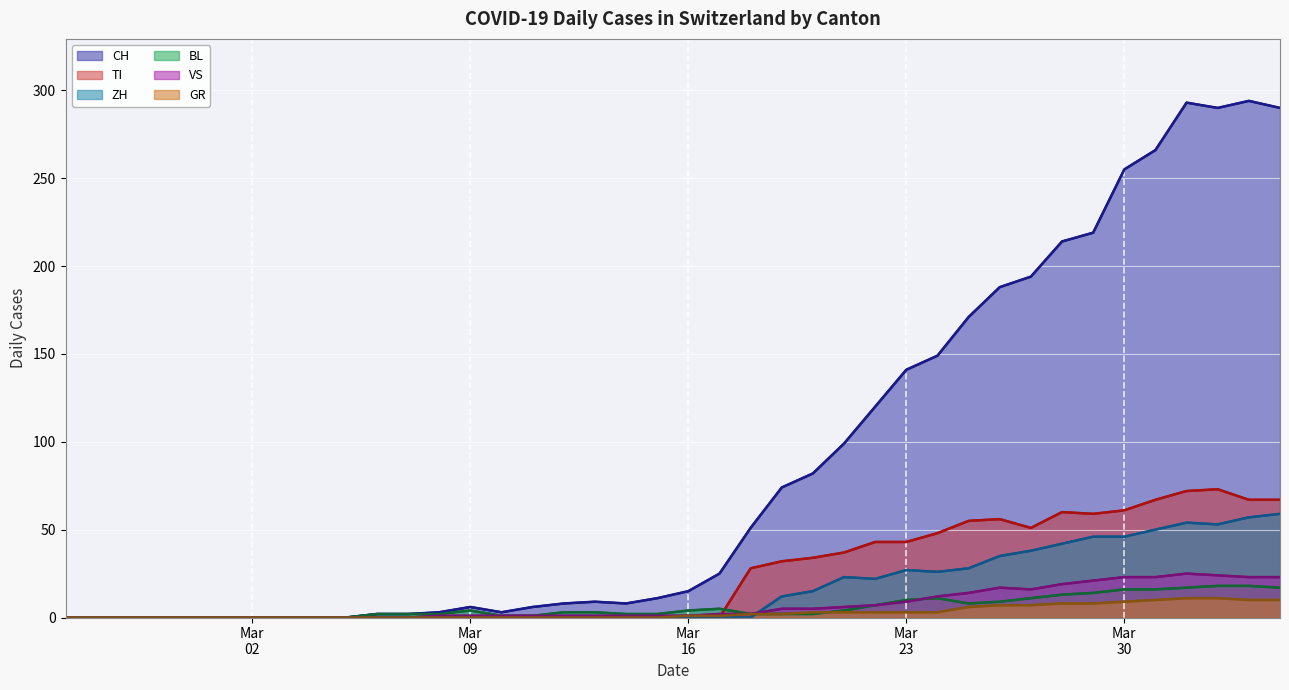

Which series has the largest range (max minus min)?

CH